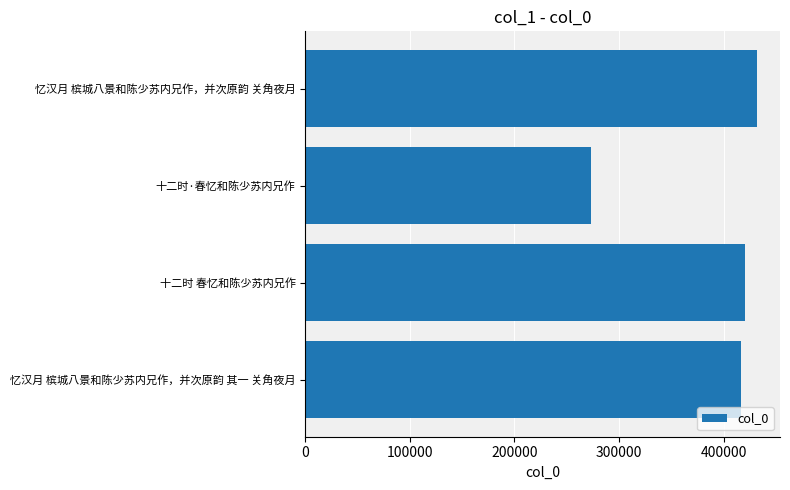

Reading bottom to top, transcribe all the data shown in this chart.

416195	420705	273280	432290